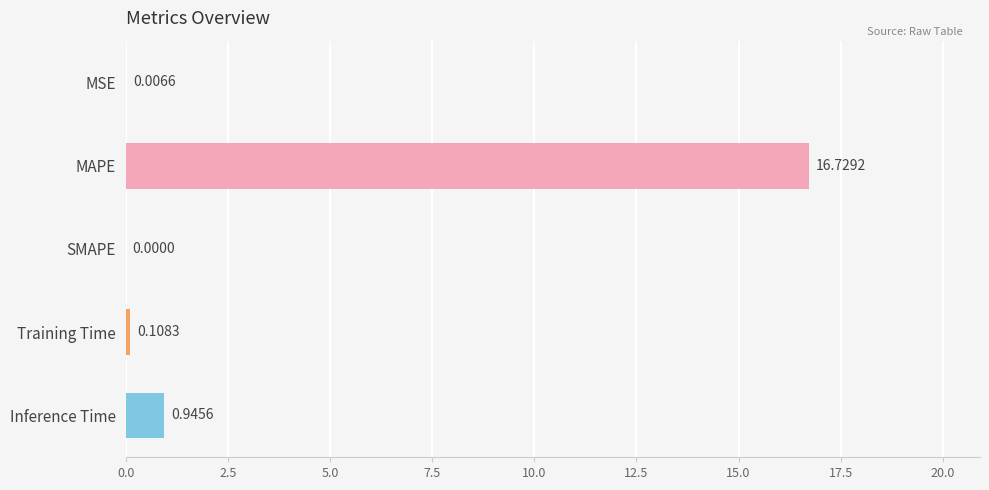

Between Training Time and Inference Time, which is larger?

Inference Time